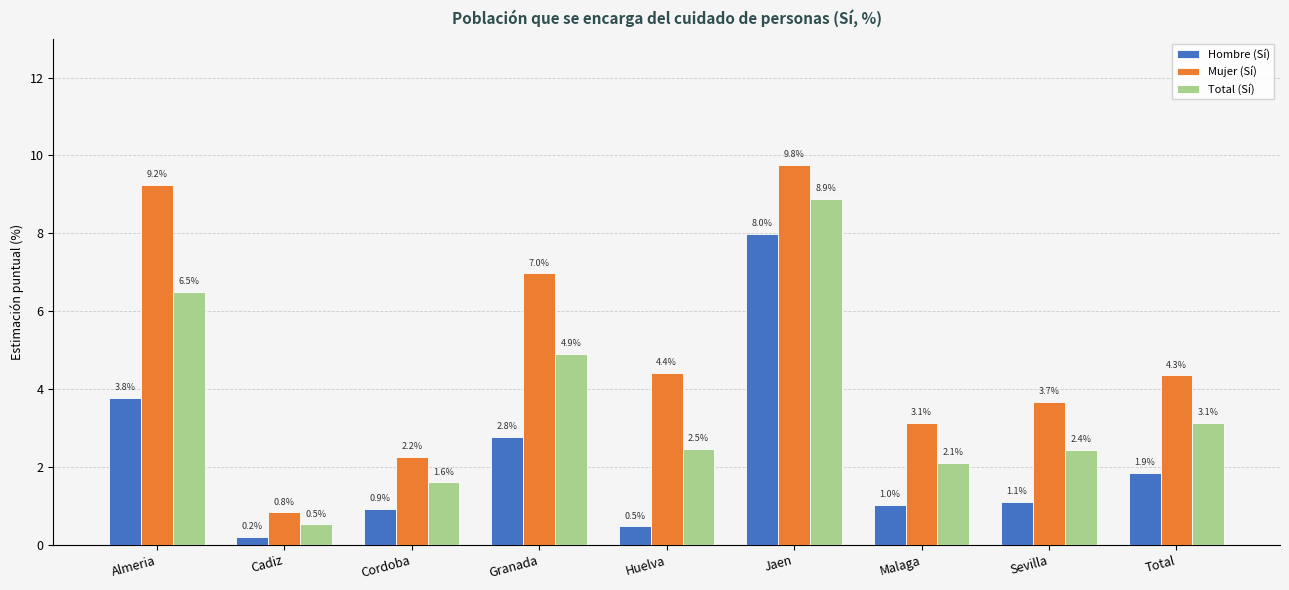

What value does the Total (Sí) series have at Malaga?

2.1